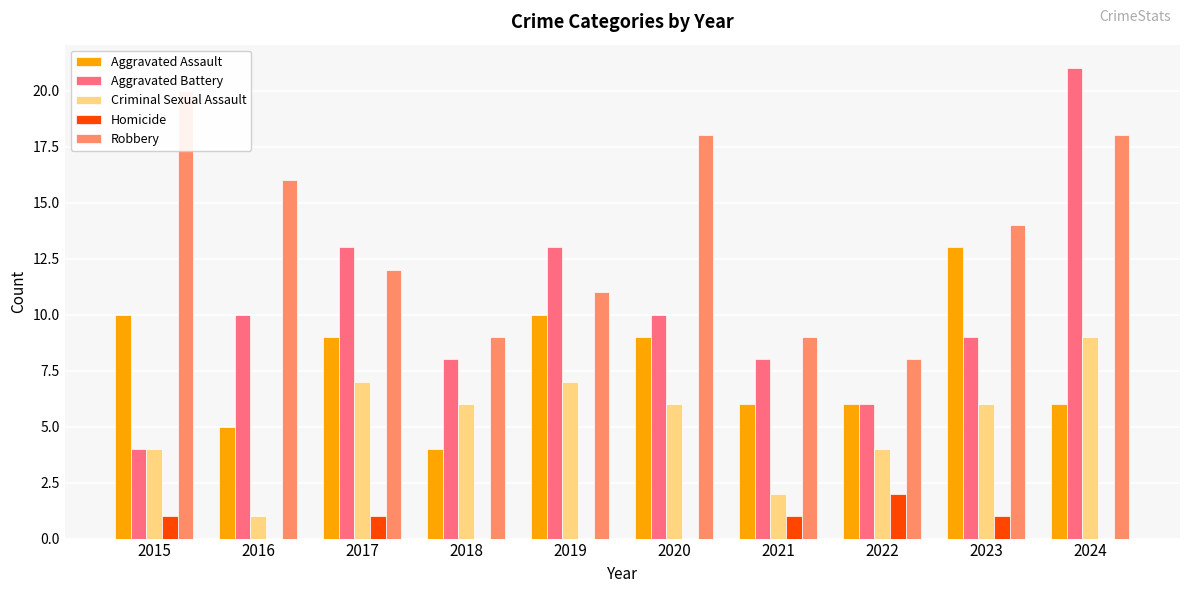

Reading left to right, list all the values displayed in this chart.

Aggravated Assault: 10	5	9	4	10	9	6	6	13	6
Aggravated Battery: 4	10	13	8	13	10	8	6	9	21
Criminal Sexual Assault: 4	1	7	6	7	6	2	4	6	9
Homicide: 1	0	1	0	0	0	1	2	1	0
Robbery: 20	16	12	9	11	18	9	8	14	18